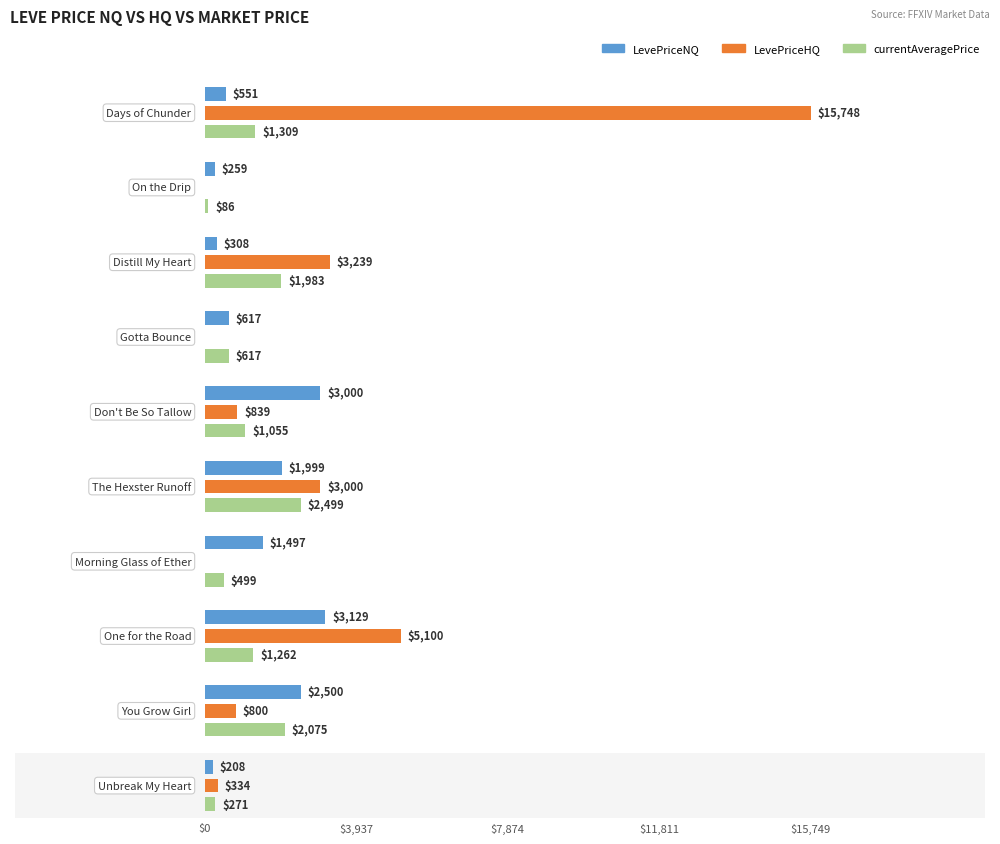

Which series has the largest range (max minus min)?

LevePriceHQ